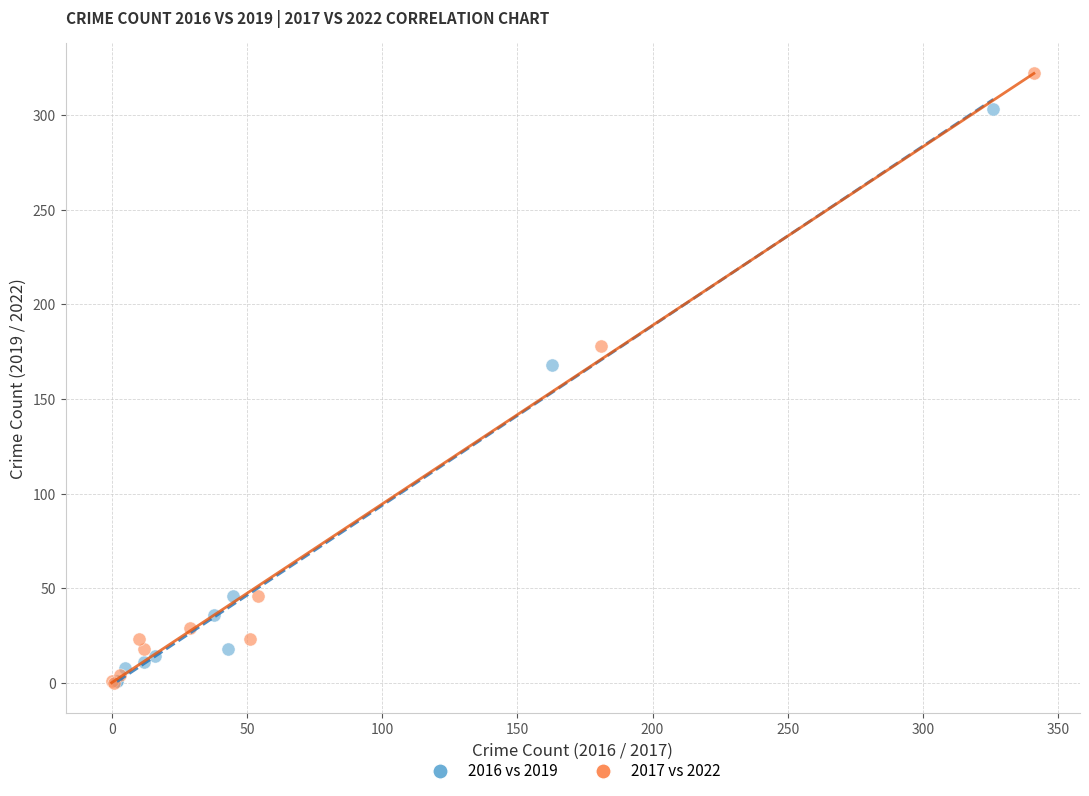

Which series contains the highest Y value?

2017 vs 2022